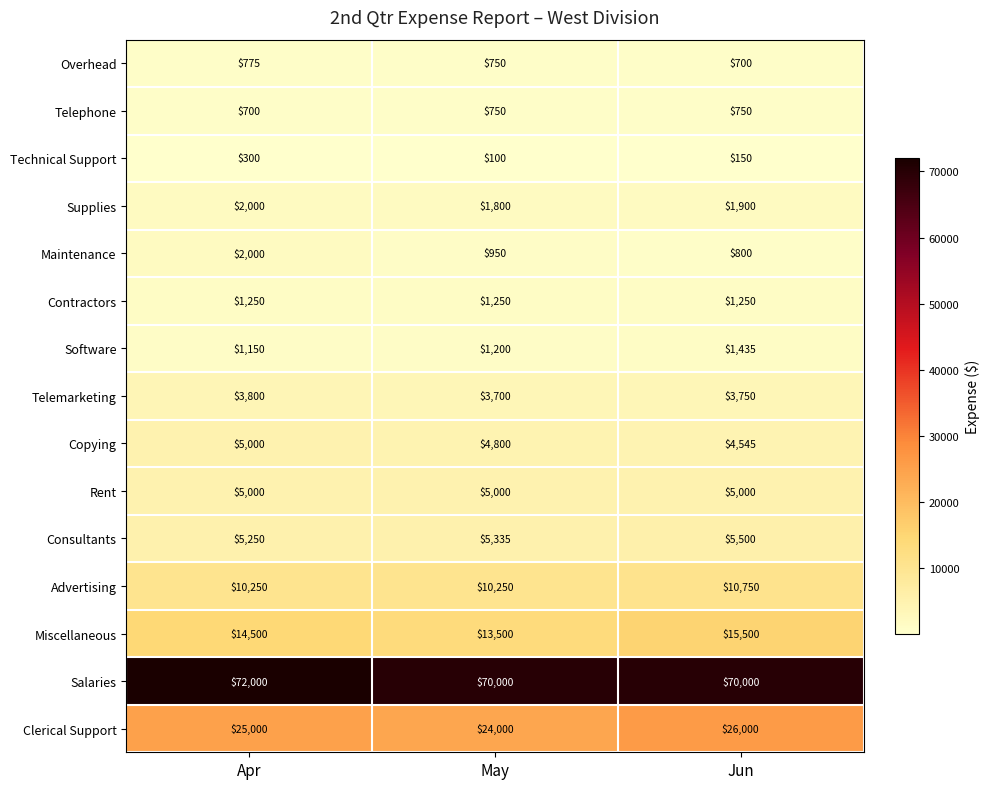

Rank the categories by Copying value from highest to lowest.

Apr, May, Jun